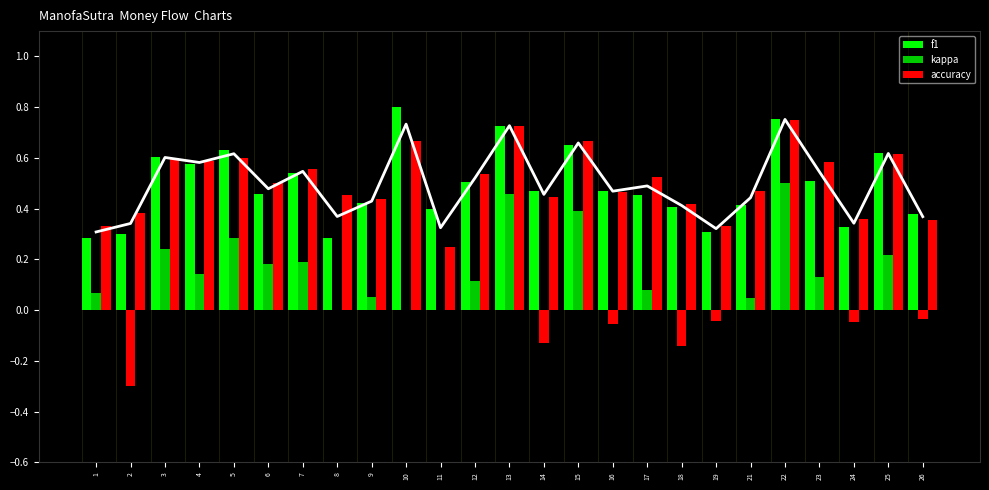

At which category is the sum across all series the highest?

22